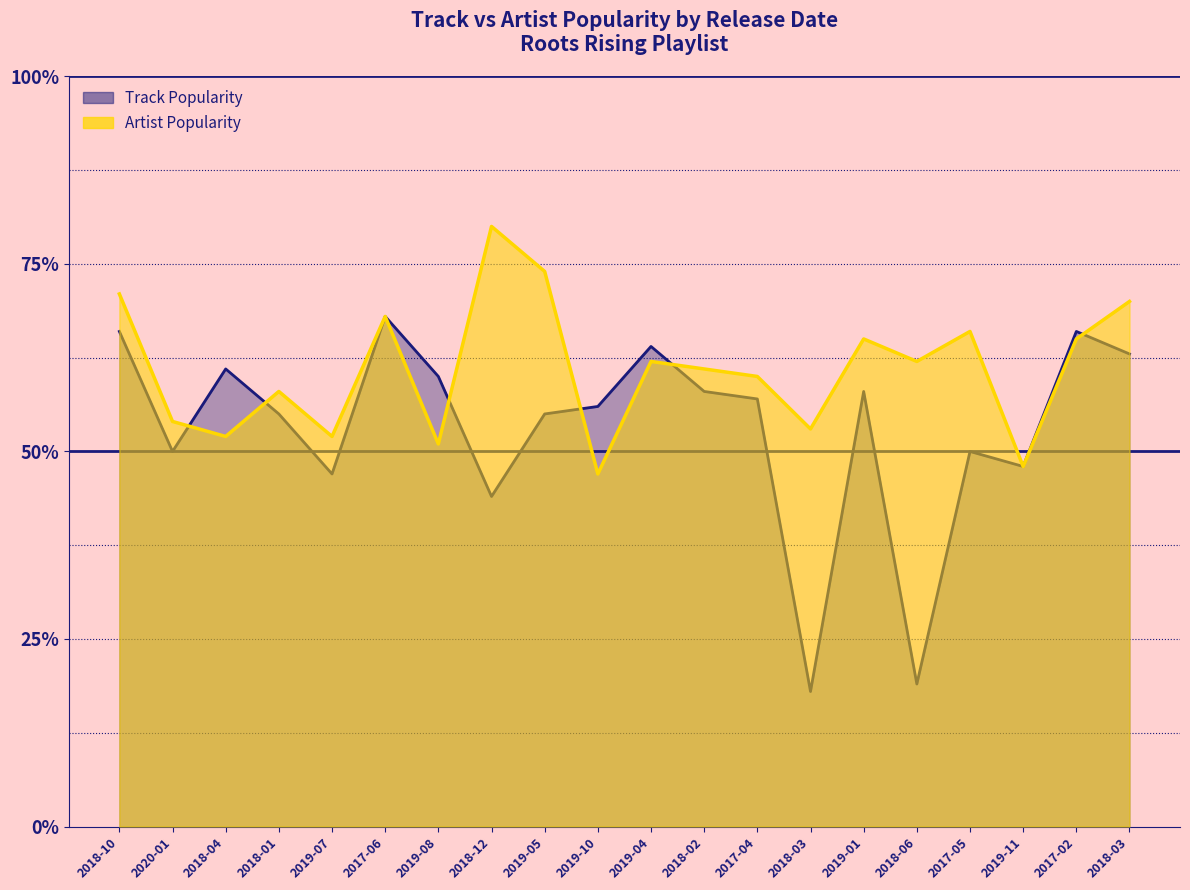

At which label does Track Popularity first exceed 57?

2018-10